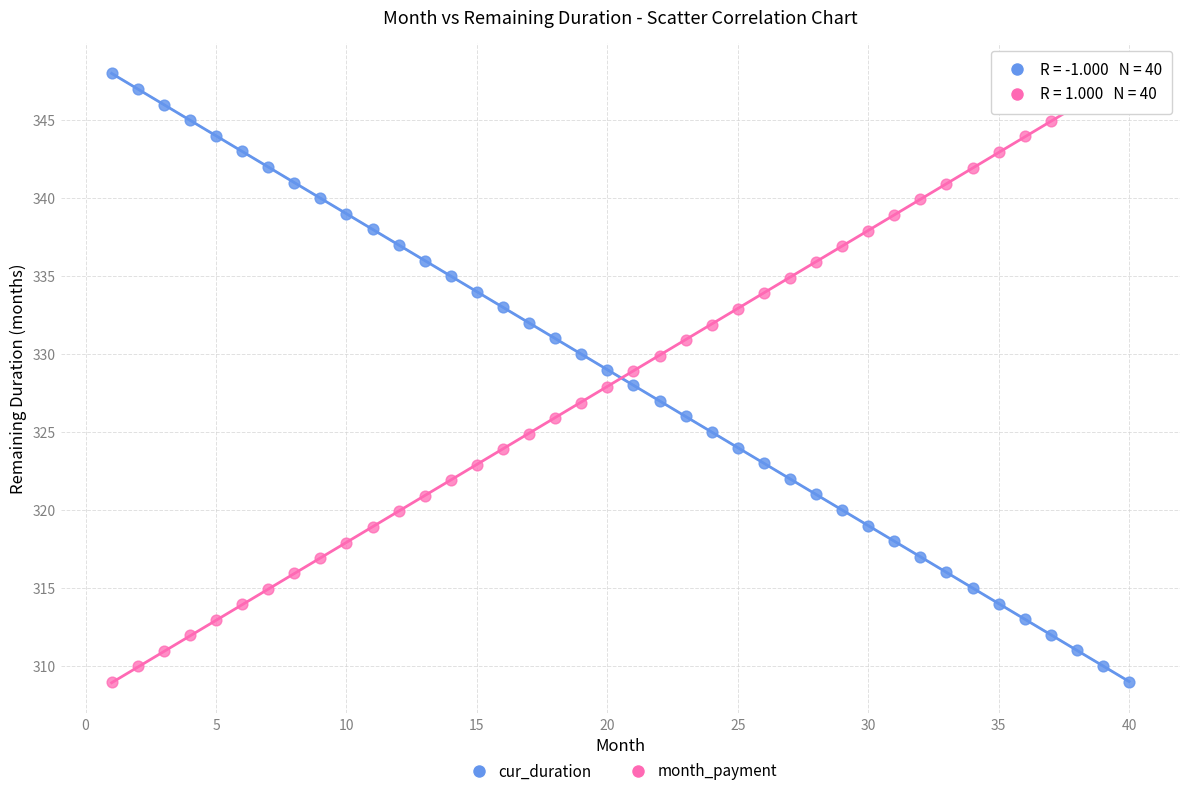

What is the X range (max minus min) for the scatter plot?

39.0